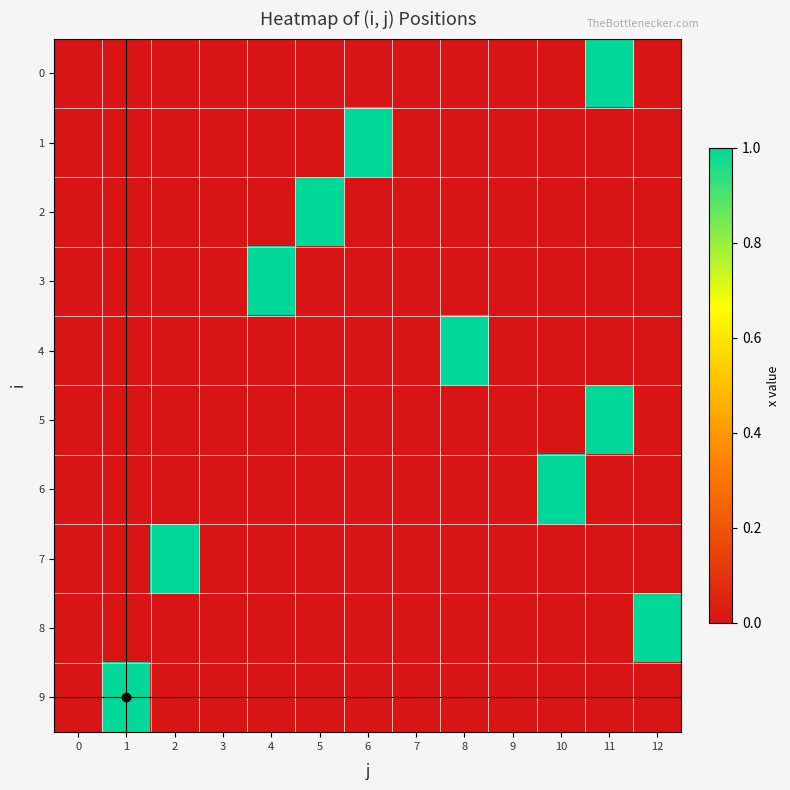

Reading right to left, transcribe all the data shown in this chart.

0: 12=0	11=1	10=0	9=0	8=0	7=0	6=0	5=0	4=0	3=0	2=0	1=0	0=0
1: 12=0	11=0	10=0	9=0	8=0	7=0	6=1	5=0	4=0	3=0	2=0	1=0	0=0
2: 12=0	11=0	10=0	9=0	8=0	7=0	6=0	5=1	4=0	3=0	2=0	1=0	0=0
3: 12=0	11=0	10=0	9=0	8=0	7=0	6=0	5=0	4=1	3=0	2=0	1=0	0=0
4: 12=0	11=0	10=0	9=0	8=1	7=0	6=0	5=0	4=0	3=0	2=0	1=0	0=0
5: 12=0	11=1	10=0	9=0	8=0	7=0	6=0	5=0	4=0	3=0	2=0	1=0	0=0
6: 12=0	11=0	10=1	9=0	8=0	7=0	6=0	5=0	4=0	3=0	2=0	1=0	0=0
7: 12=0	11=0	10=0	9=0	8=0	7=0	6=0	5=0	4=0	3=0	2=1	1=0	0=0
8: 12=1	11=0	10=0	9=0	8=0	7=0	6=0	5=0	4=0	3=0	2=0	1=0	0=0
9: 12=0	11=0	10=0	9=0	8=0	7=0	6=0	5=0	4=0	3=0	2=0	1=1	0=0